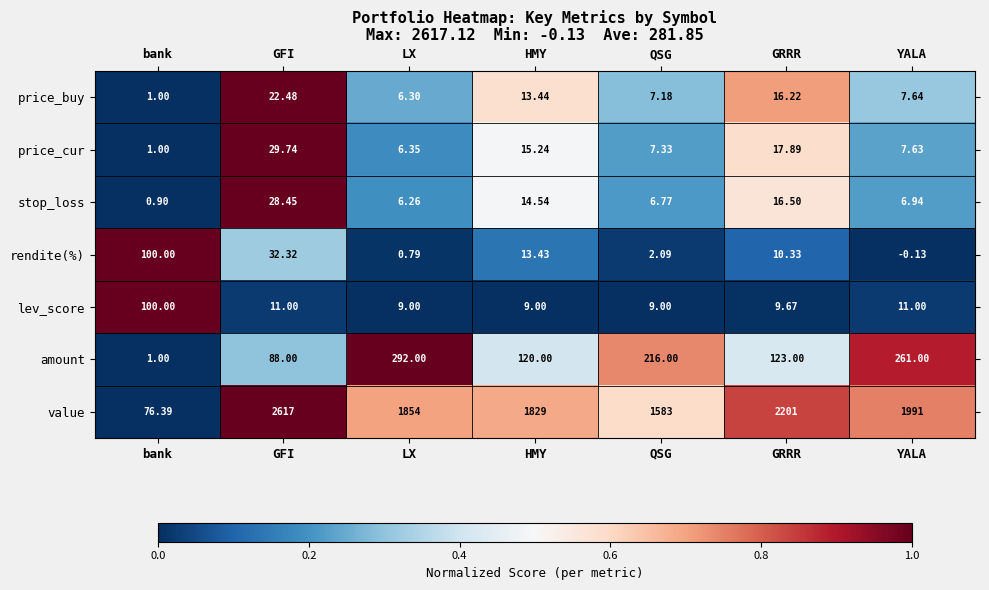

At which category is the sum across all series the highest?

GFI